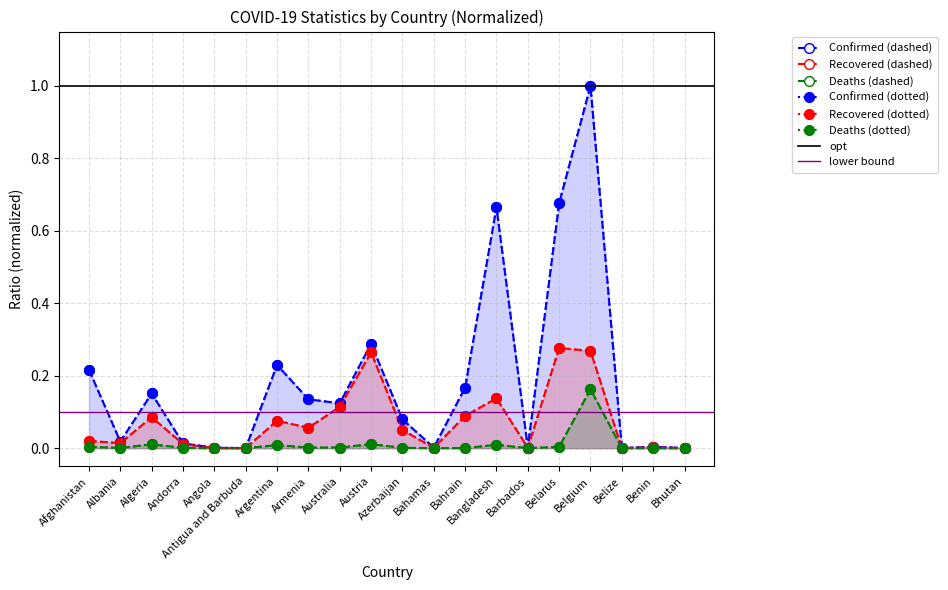

Which category has the highest value across all series?

Belgium